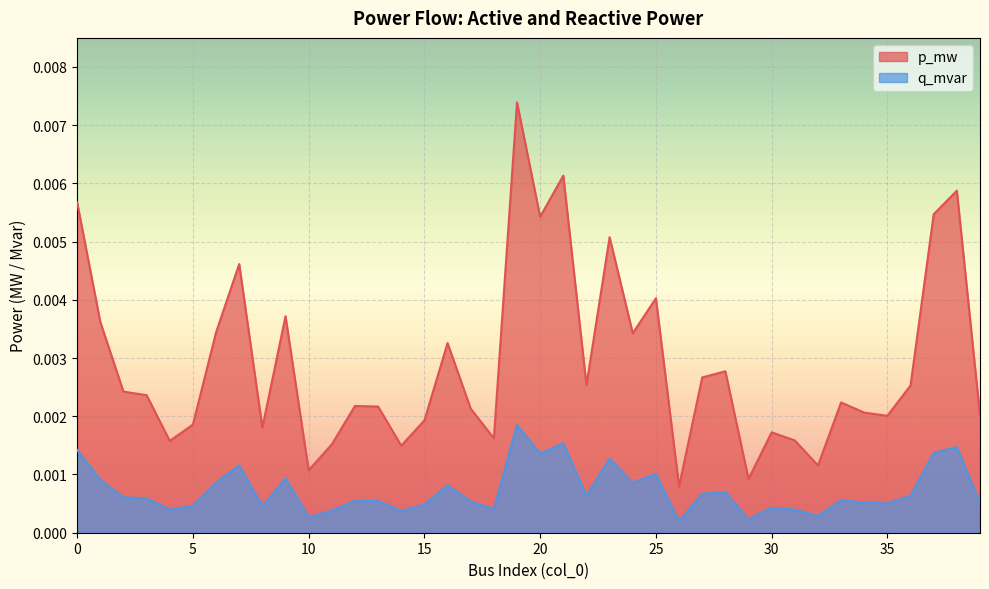

Which series has the largest total across all categories?

p_mw